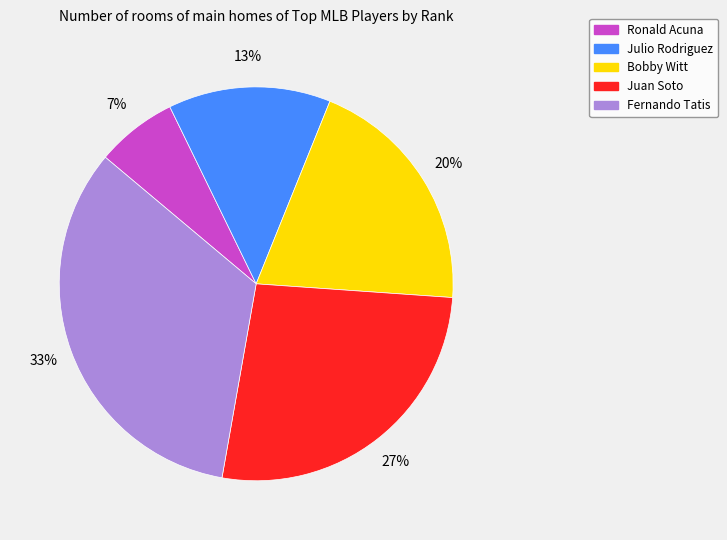

Combined, do Bobby Witt and Ronald Acuna account for over 50%?

No